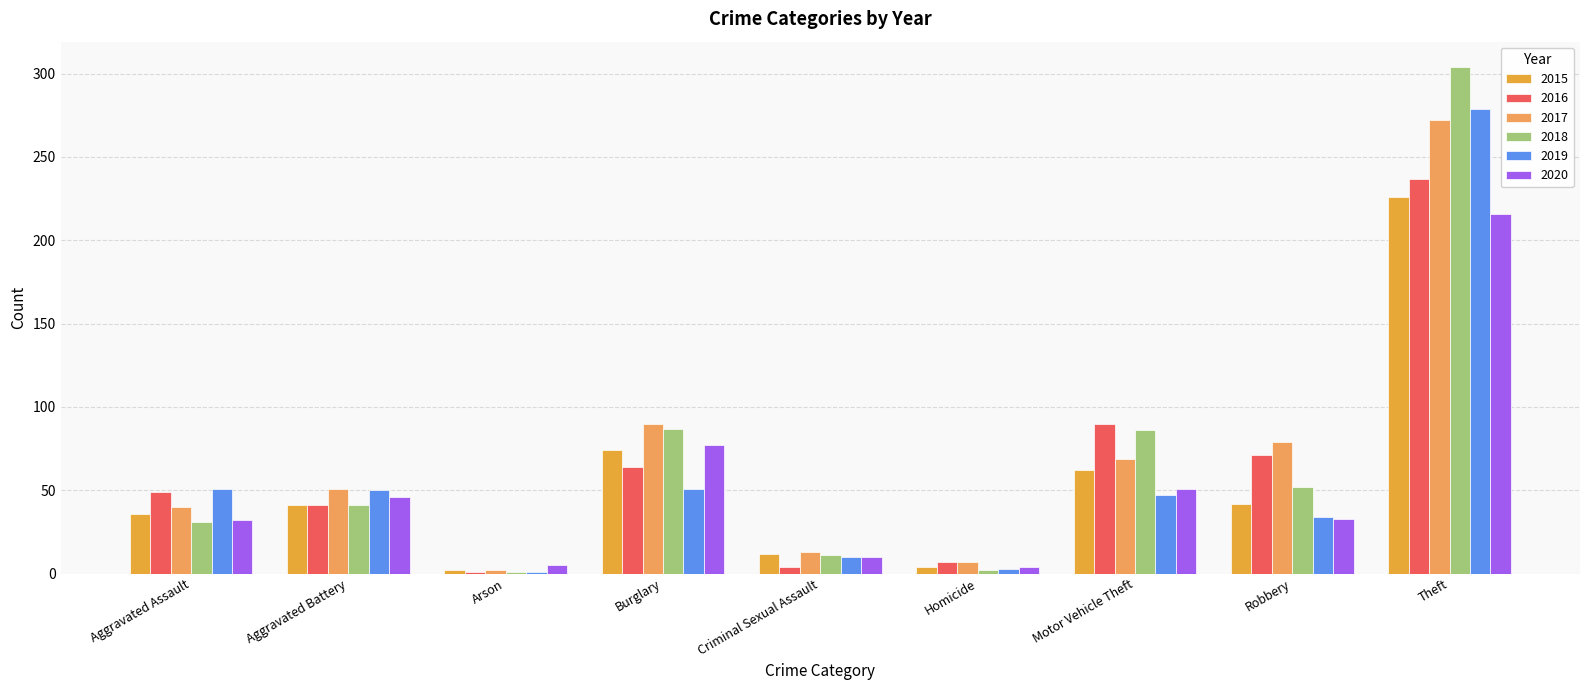

What is the value of the 2015 bar at the 3rd from the left?

2